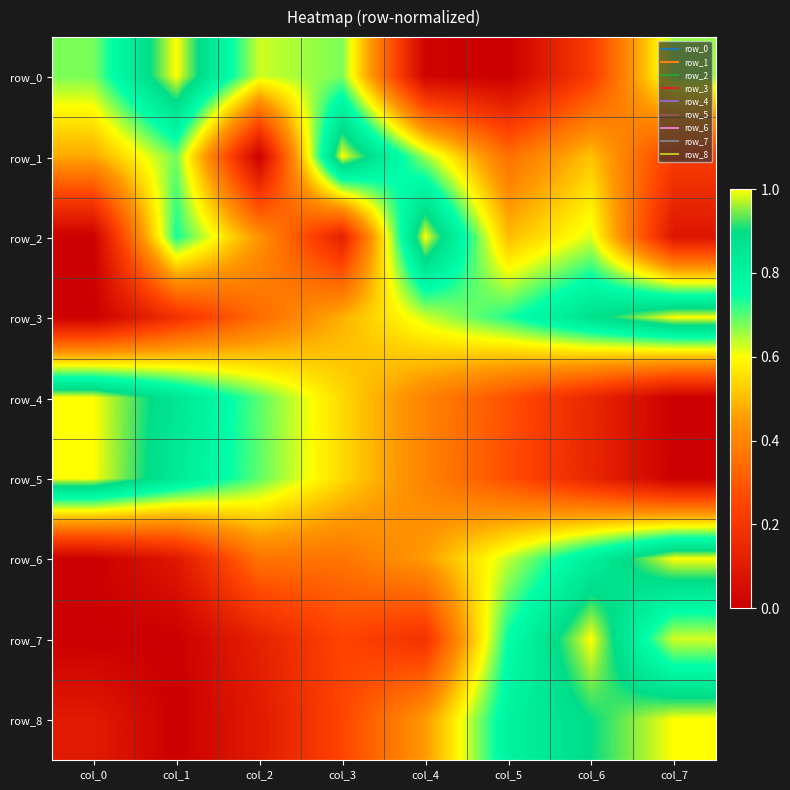

Rank the series at col_6 from lowest to highest value.

row_5, row_4, row_0, row_1, row_2, row_6, row_3, row_8, row_7